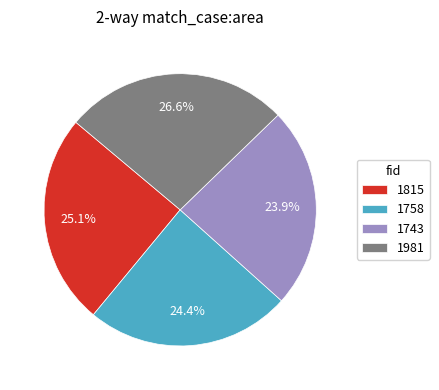

Is there any slice that represents more than half of the pie?

No